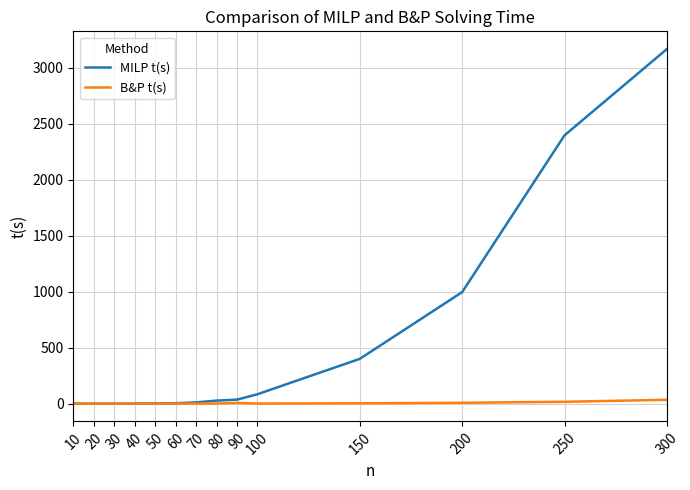

In B&P t(s), how many points are lower than both neighbors (excluding endpoints)?

2